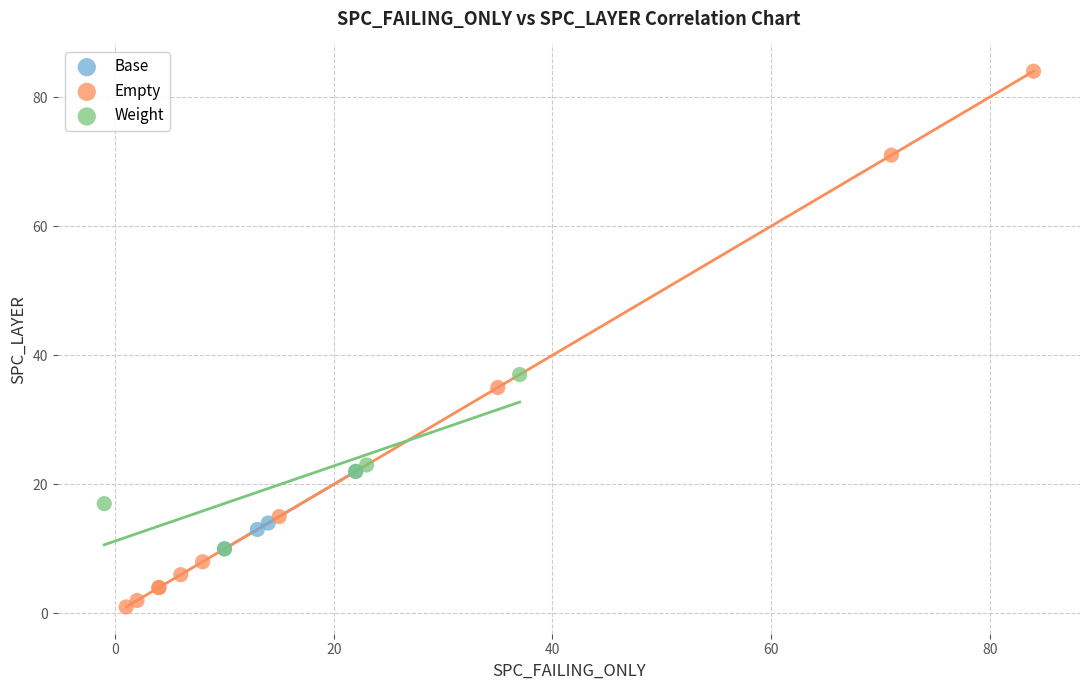

Which series contains the highest Y value?

Empty